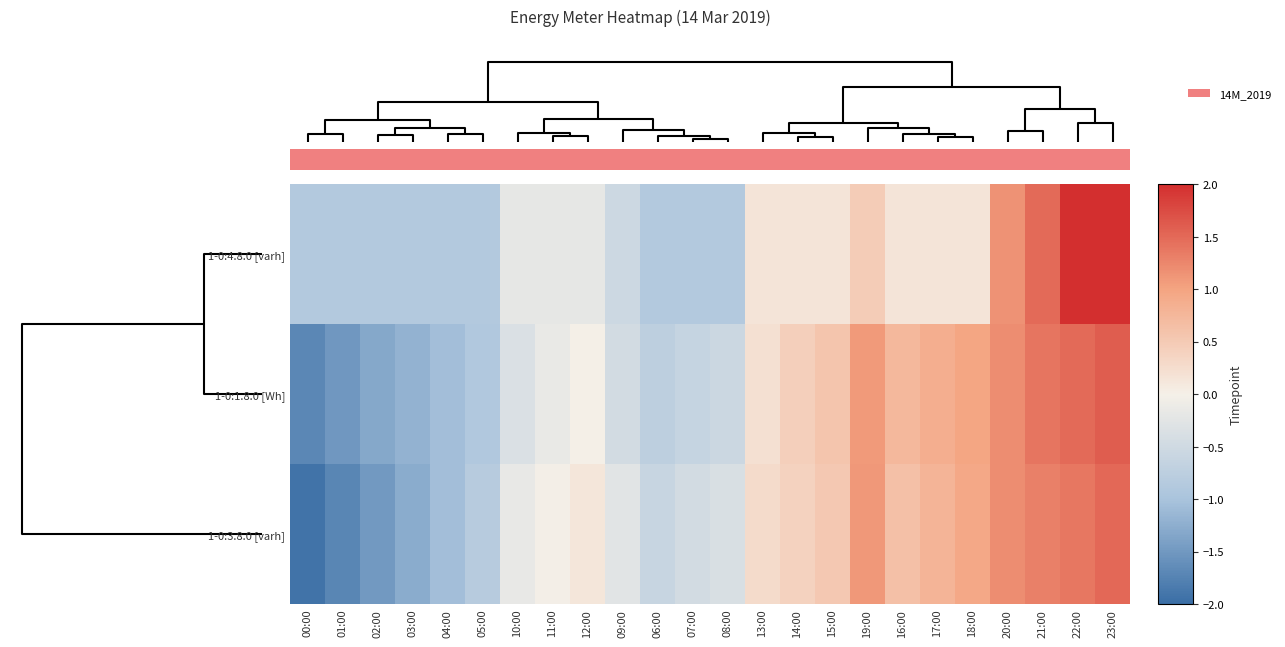

Reading right to left, extract all data points from this chart.

1-0:4.8.0 [varh]: 23:00=2.8	22:00=2.2	21:00=1.5	20:00=1.2	18:00=0.1	17:00=0.1	16:00=0.1	19:00=0.5	15:00=0.1	14:00=0.1	13:00=0.1	08:00=-0.9	07:00=-0.9	06:00=-0.9	09:00=-0.5	12:00=-0.2	11:00=-0.2	10:00=-0.2	05:00=-0.9	04:00=-0.9	03:00=-0.9	02:00=-0.9	01:00=-0.9	00:00=-0.9
1-0:1.8.0 [Wh]: 23:00=1.6	22:00=1.5	21:00=1.4	20:00=1.2	18:00=1.0	17:00=0.9	16:00=0.7	19:00=1.1	15:00=0.6	14:00=0.4	13:00=0.2	08:00=-0.6	07:00=-0.6	06:00=-0.7	09:00=-0.5	12:00=0.0	11:00=-0.2	10:00=-0.4	05:00=-0.9	04:00=-1.1	03:00=-1.2	02:00=-1.3	01:00=-1.5	00:00=-1.7
1-0:3.8.0 [varh]: 23:00=1.5	22:00=1.4	21:00=1.3	20:00=1.2	18:00=0.9	17:00=0.8	16:00=0.6	19:00=1.1	15:00=0.5	14:00=0.4	13:00=0.3	08:00=-0.4	07:00=-0.5	06:00=-0.6	09:00=-0.3	12:00=0.1	11:00=-0.0	10:00=-0.2	05:00=-0.8	04:00=-1.1	03:00=-1.3	02:00=-1.5	01:00=-1.7	00:00=-1.9